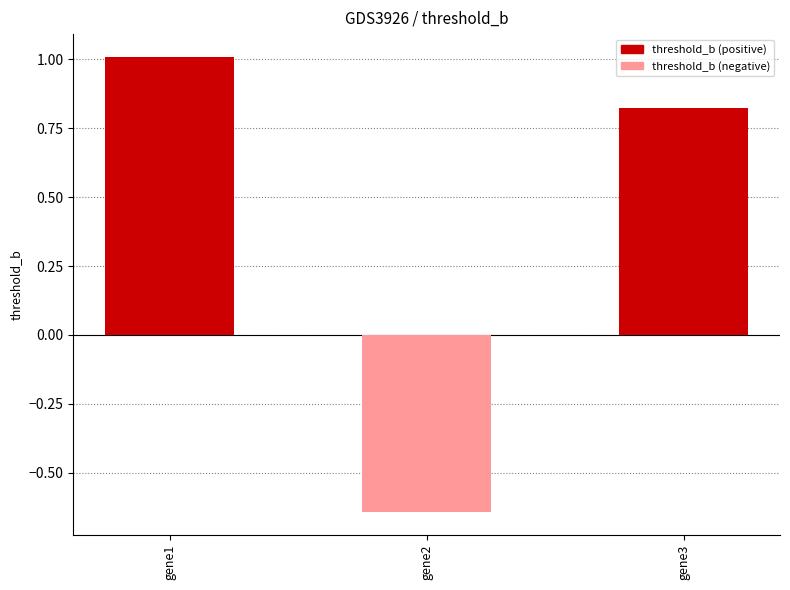

List the labels in order of value, smallest first.

gene2, gene3, gene1